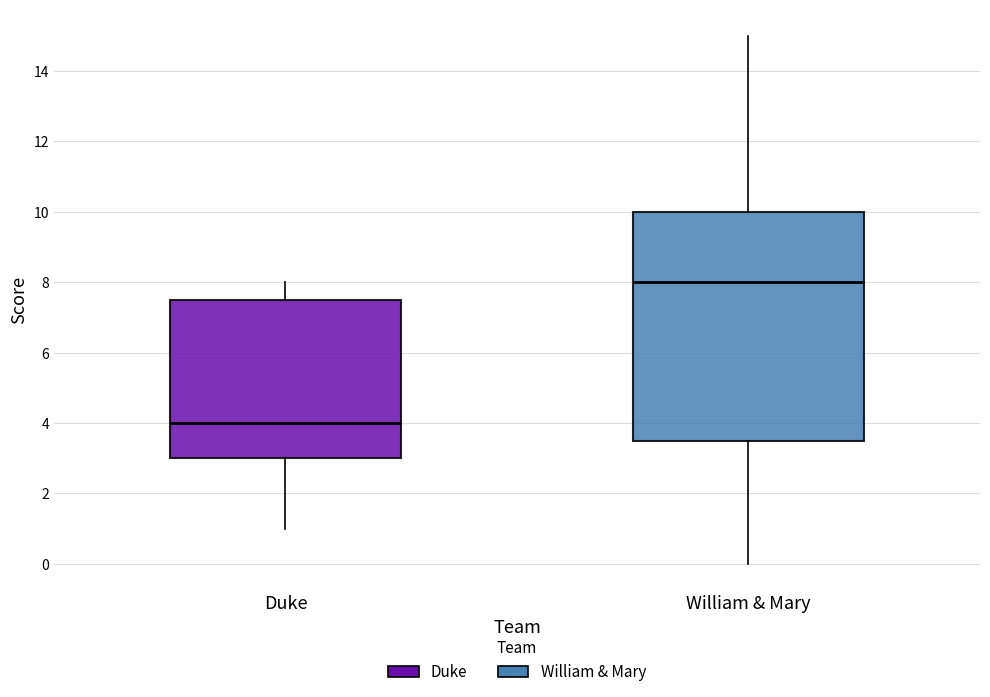

Comparing the boxes themselves (not the whiskers), which one is the tallest?

William & Mary